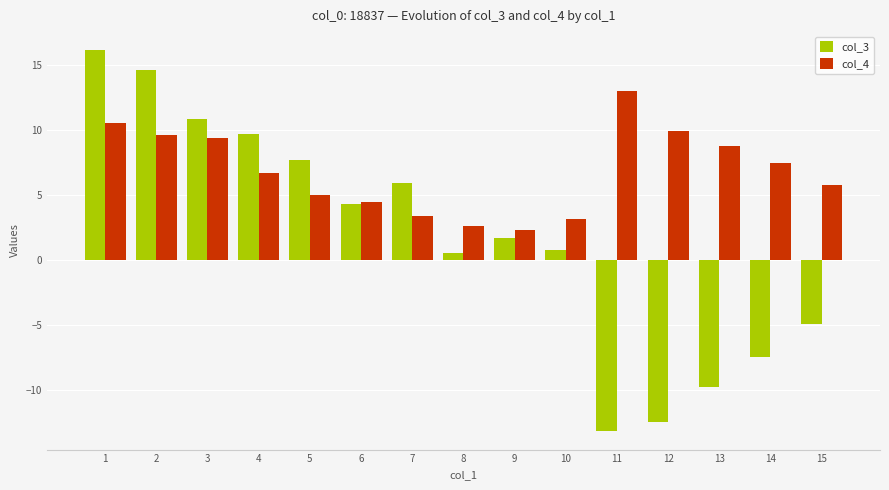

How many values in the col_4 series exceed 6?

8